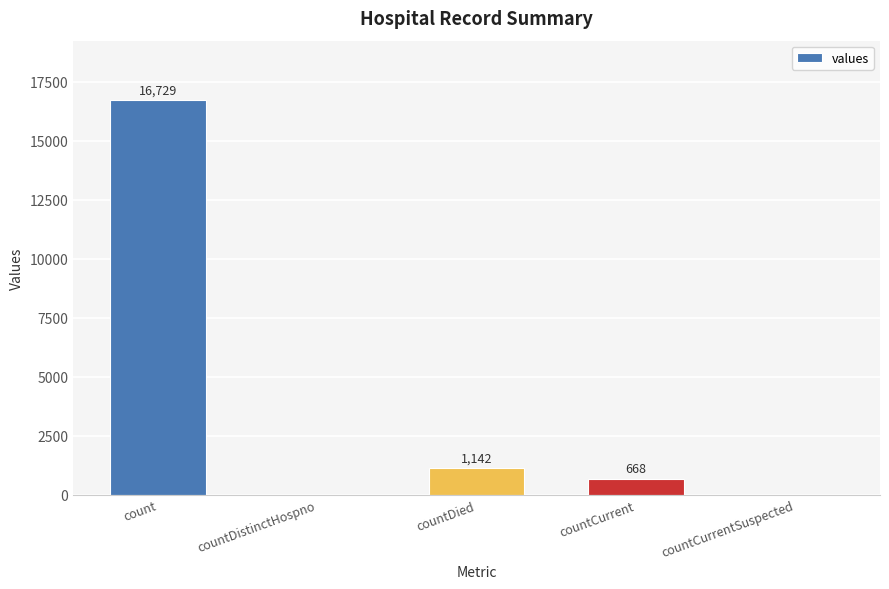

What is the change in value from countCurrent to countCurrentSuspected?

-668